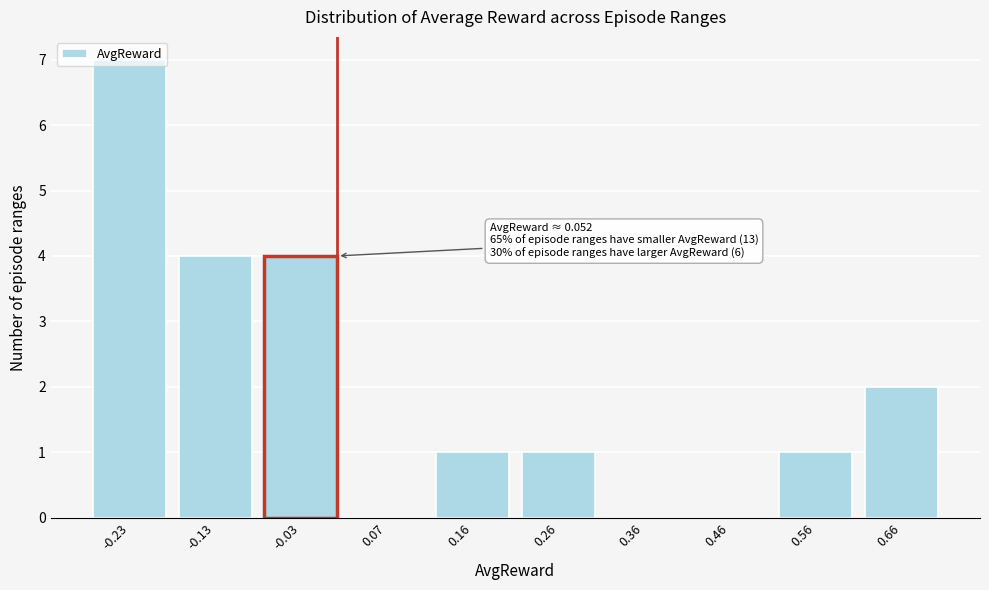

What is the greatest value displayed?

7